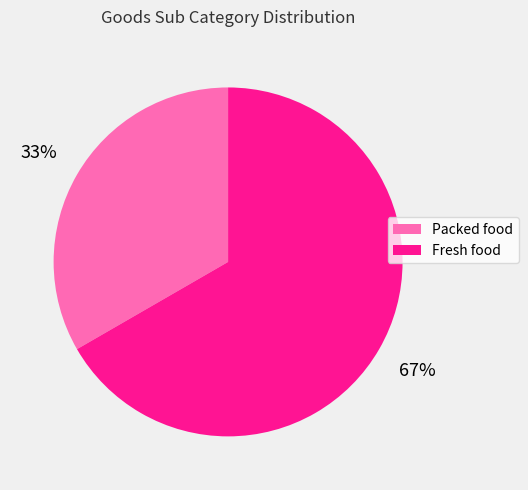

Do Fresh food and Packed food together represent more than half of the pie?

Yes